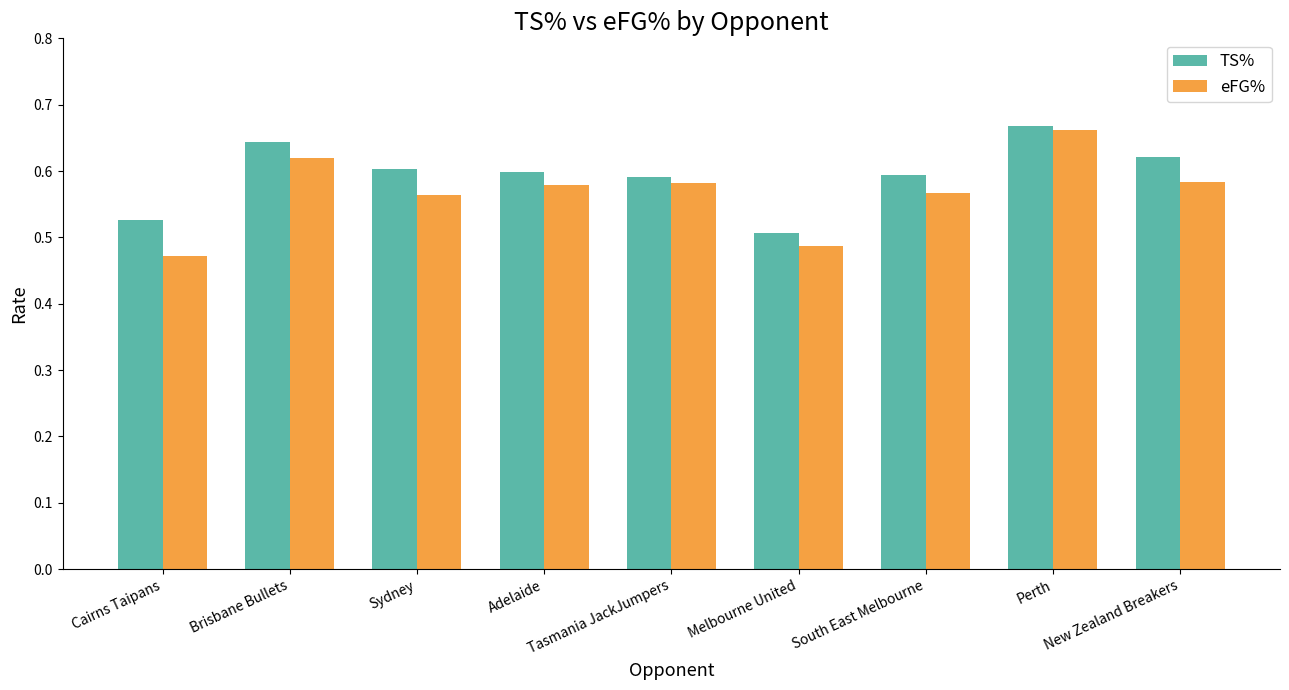

What position from the right is New Zealand Breakers?

1